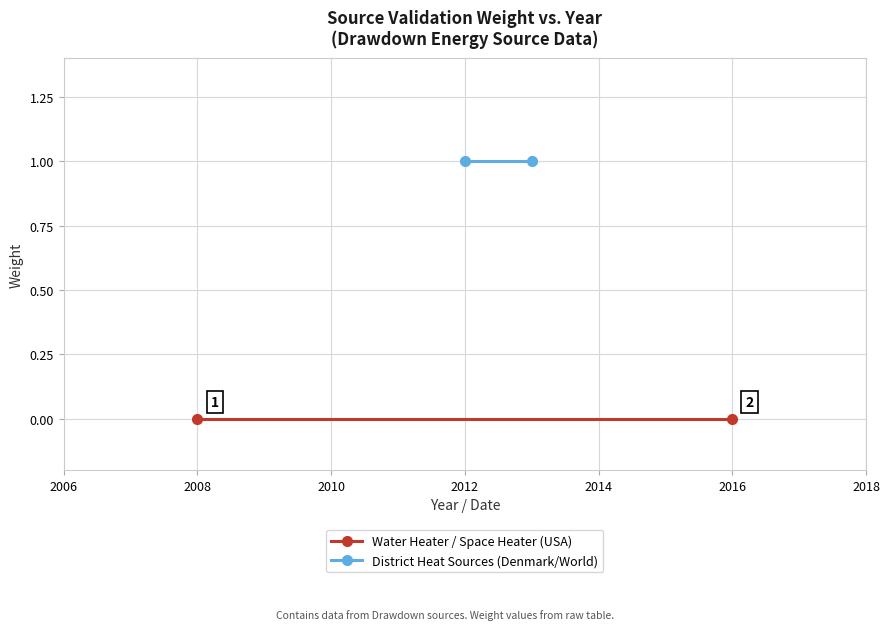

Which series has the largest total across all categories?

District Heat Sources (Denmark/World)